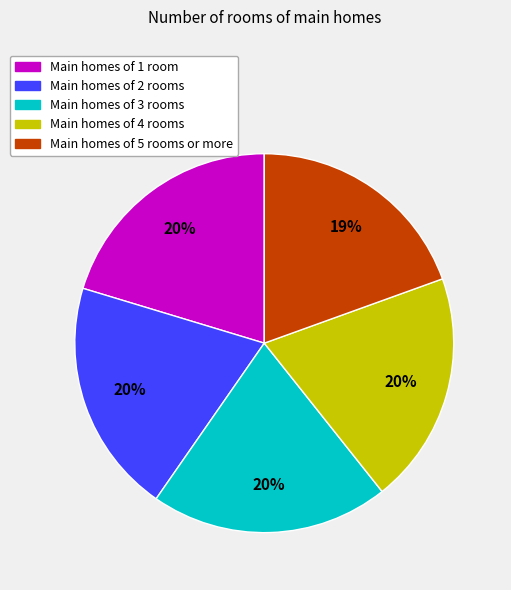

Is there a majority slice in this chart?

No